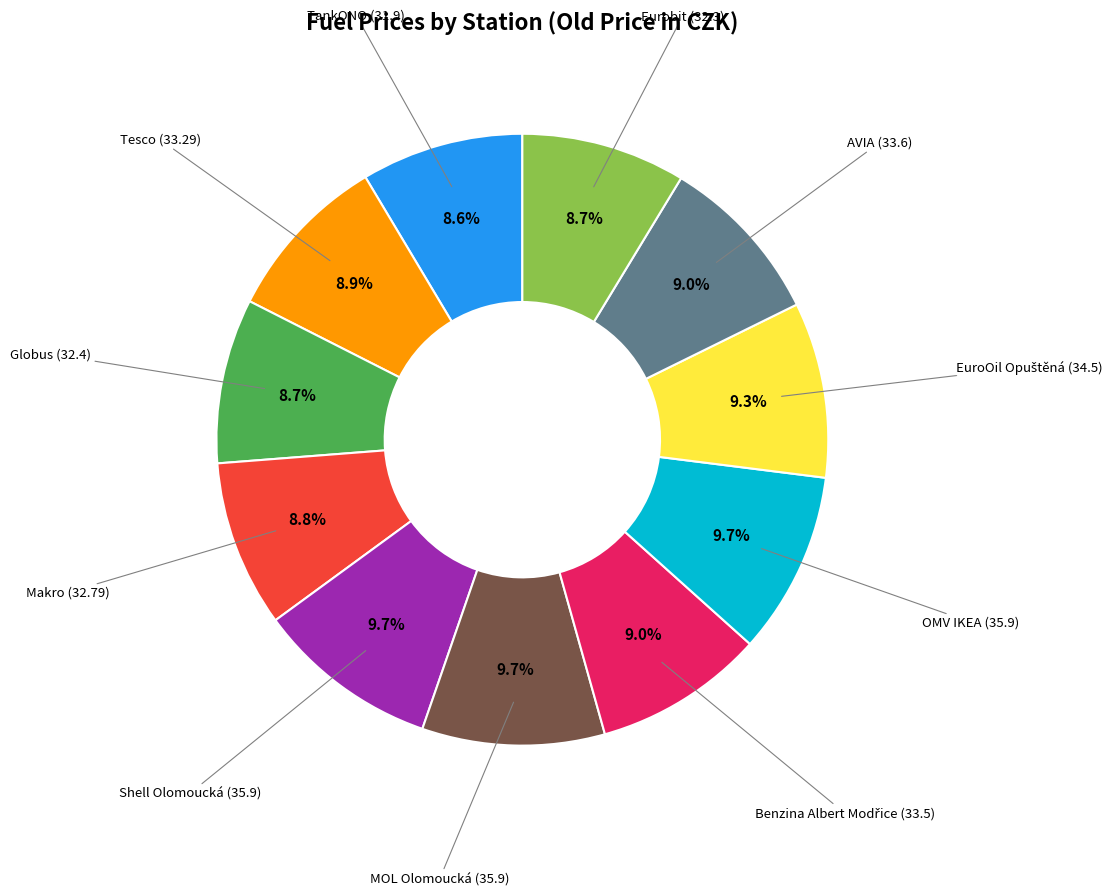

What is the total percentage of Tesco and Shell Olomoucká?

18.6%